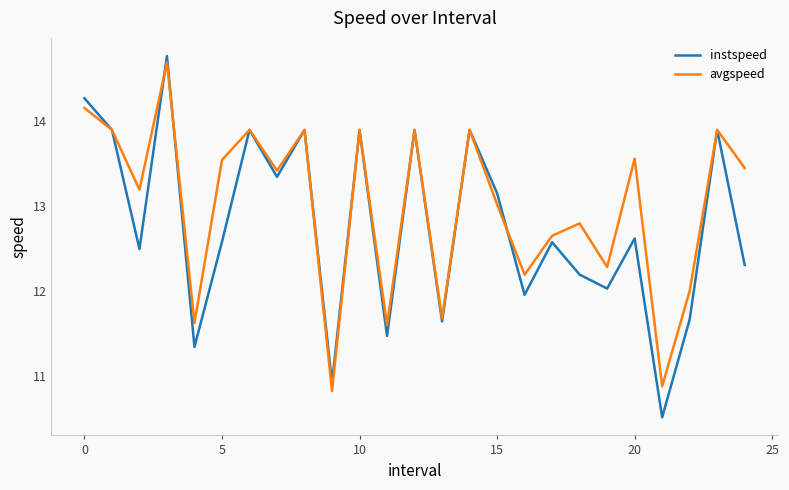

What is the smallest value displayed?

10.5